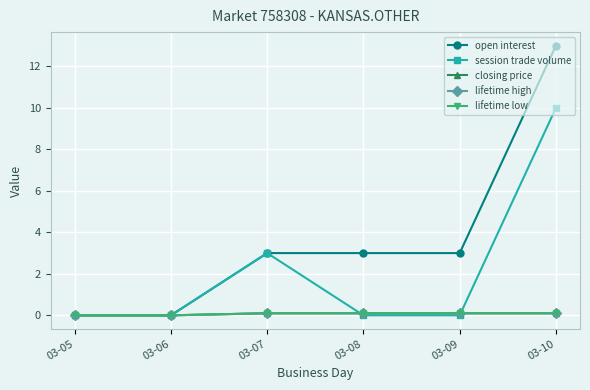

Reading right to left, list all the values displayed in this chart.

open interest: 13.0	3.0	3.0	3.0	0.0	0.0
session trade volume: 10.0	0.0	0.0	3.0	0.0	0.0
closing price: 0.1	0.1	0.1	0.1	0.0	0.0
lifetime high: 0.1	0.1	0.1	0.1	0.0	0.0
lifetime low: 0.1	0.1	0.1	0.1	0.0	0.0